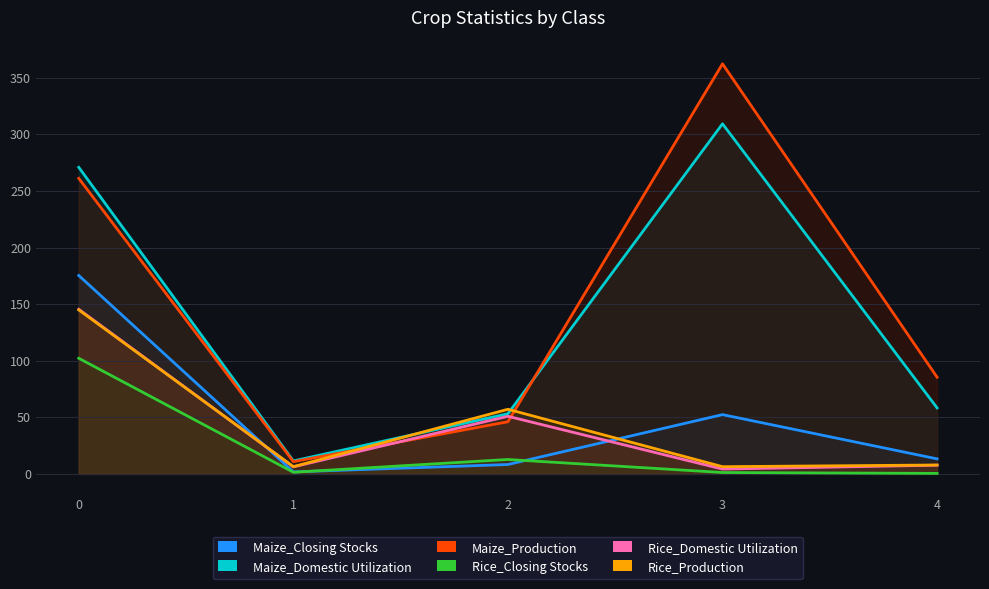

Reading left to right, list all the values displayed in this chart.

Maize_Closing Stocks: 0=175.3	1=1.8	2=8.3	3=52.4	4=13.3
Maize_Domestic Utilization: 0=270.9	1=11.5	2=53.1	3=309.3	4=58.3
Maize_Production: 0=261.1	1=10.8	2=46.1	3=362.3	4=85.4
Rice_Closing Stocks: 0=102.2	1=1.5	2=12.7	3=1.2	4=0.4
Rice_Domestic Utilization: 0=145.4	1=6.2	2=50.9	3=4.3	4=7.7
Rice_Production: 0=144.9	1=6.4	2=57.1	3=6.4	4=7.9